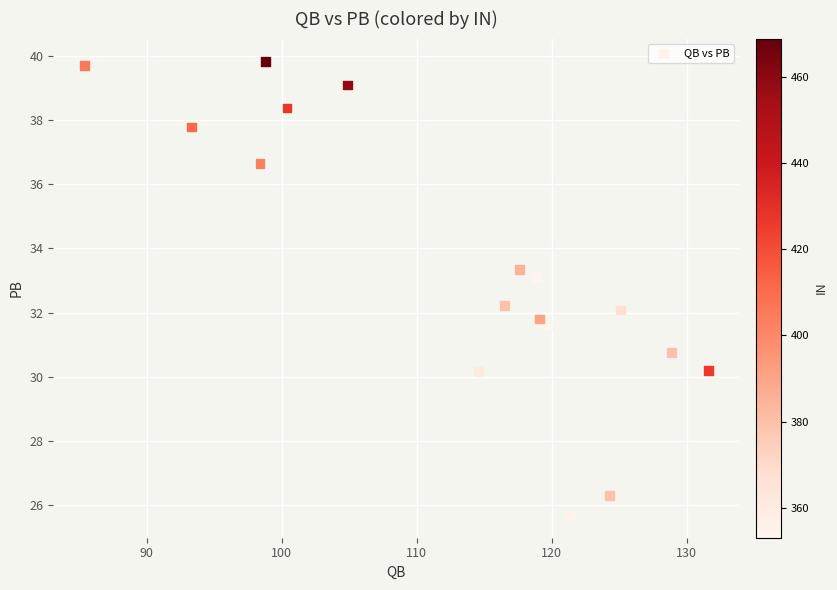

What is the range of X values (max minus min)?

46.2